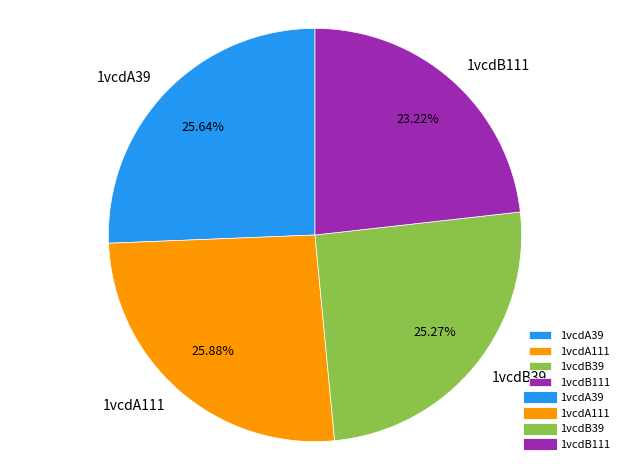

True or false: 1vcdB111 accounts for 23% of the total.

True